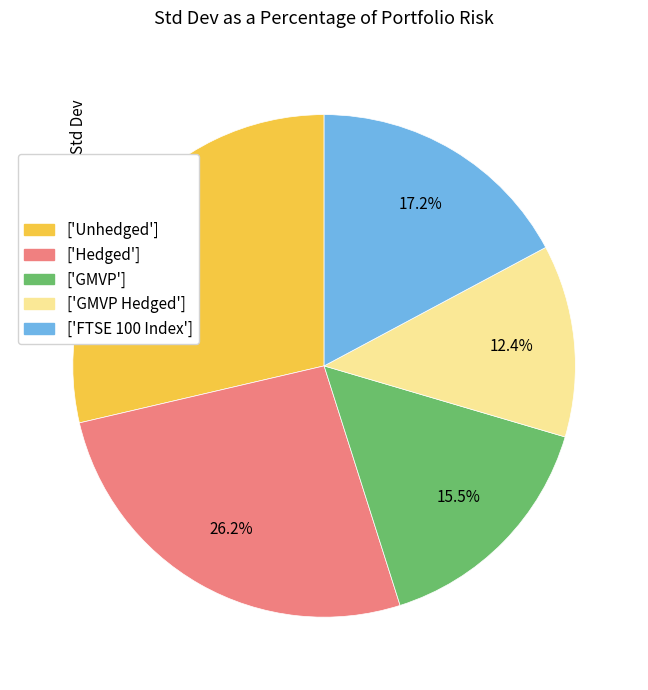

Which has a higher value, ['FTSE 100 Index'] or ['Hedged']?

['Hedged']